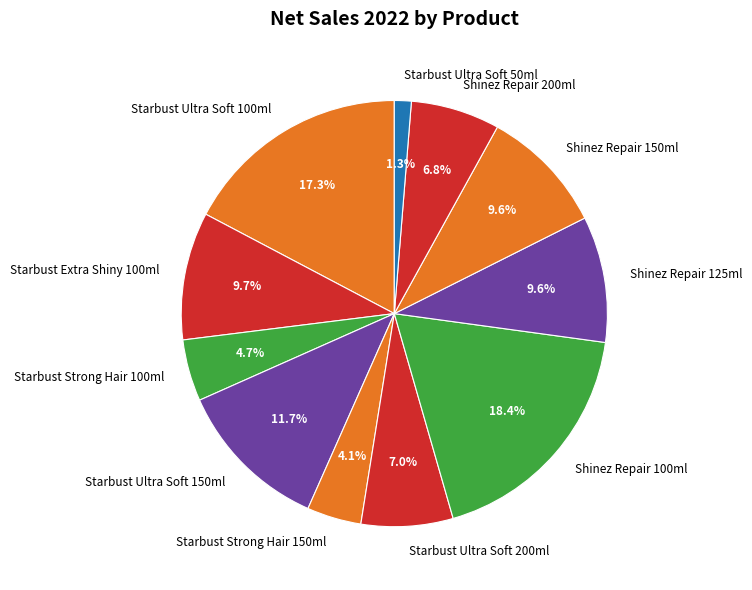

Is it true that Starbust Ultra Soft 150ml is 20% of the pie?

False